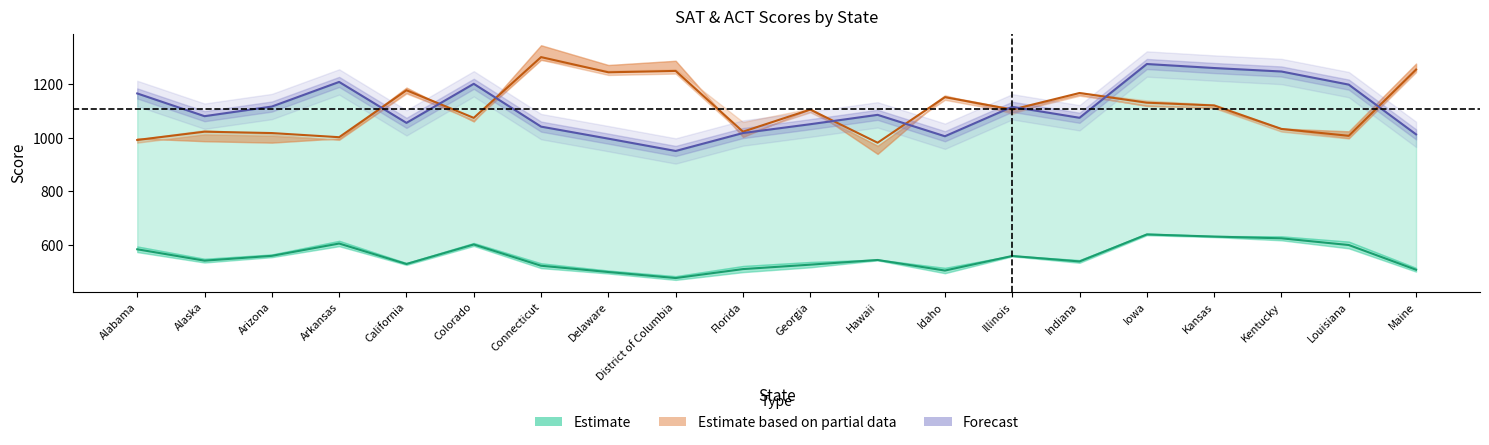

What is the sum of all Forecast values?

22150.0